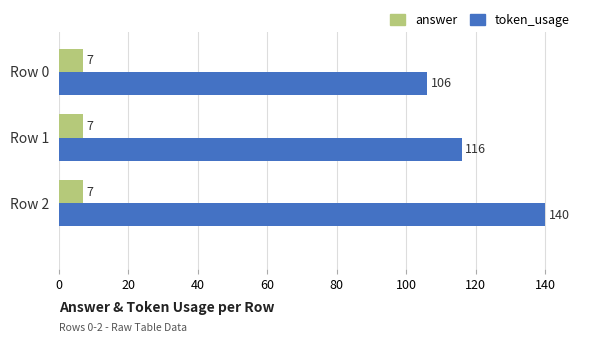

List the series in order of their overall mean, lowest first.

answer, token_usage